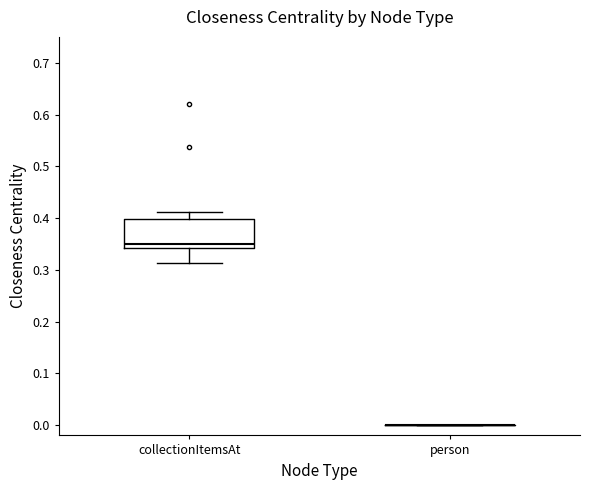

Reading left to right, read every box against the y-axis: the position of its median line, the range the box covers, and the ends of its whiskers. The values are not printed on the chart, so give them approximately, as read against the axis.

collectionItemsAt: median 0.35, box 0.34 to 0.40, whiskers 0.31 to 0.41
person: box collapsed to a line at 0.00, whiskers 0.00 to 0.00